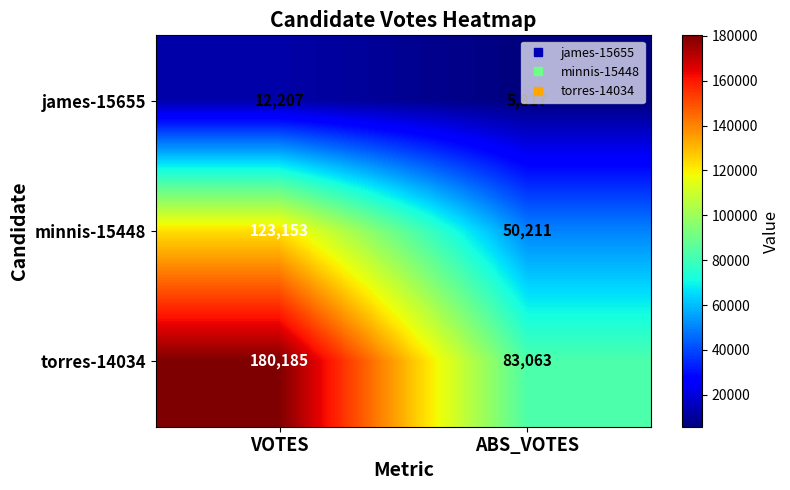

The value of minnis-15448 at VOTES is 193210. True or false?

False